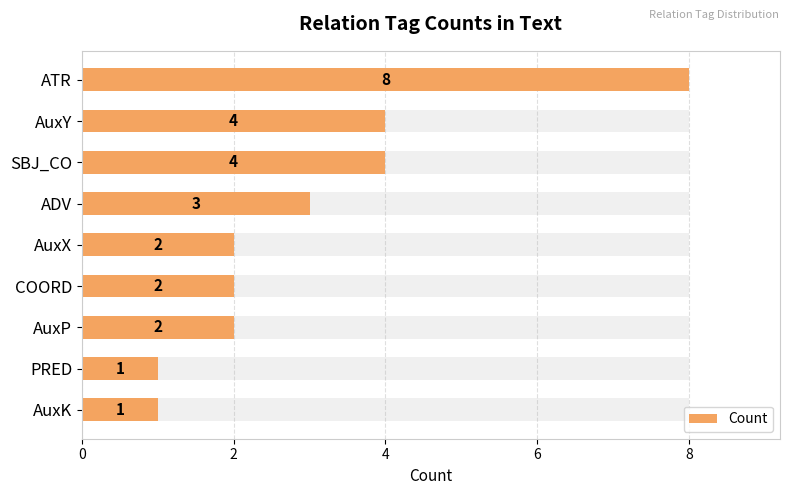

How many values are between 2 and 4?

6